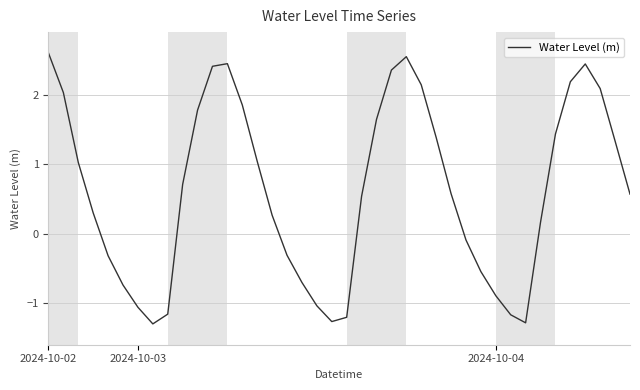

What is the difference between the maximum and minimum values?

3.9